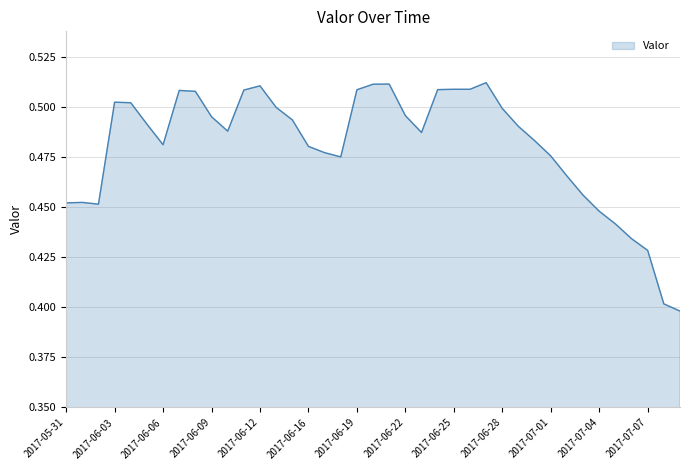

Does the chart display data point markers on the line(s)?

No